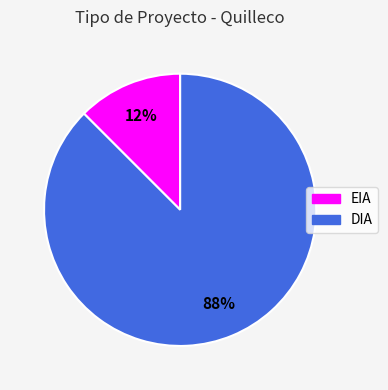

Count the number of slices in the pie.

2